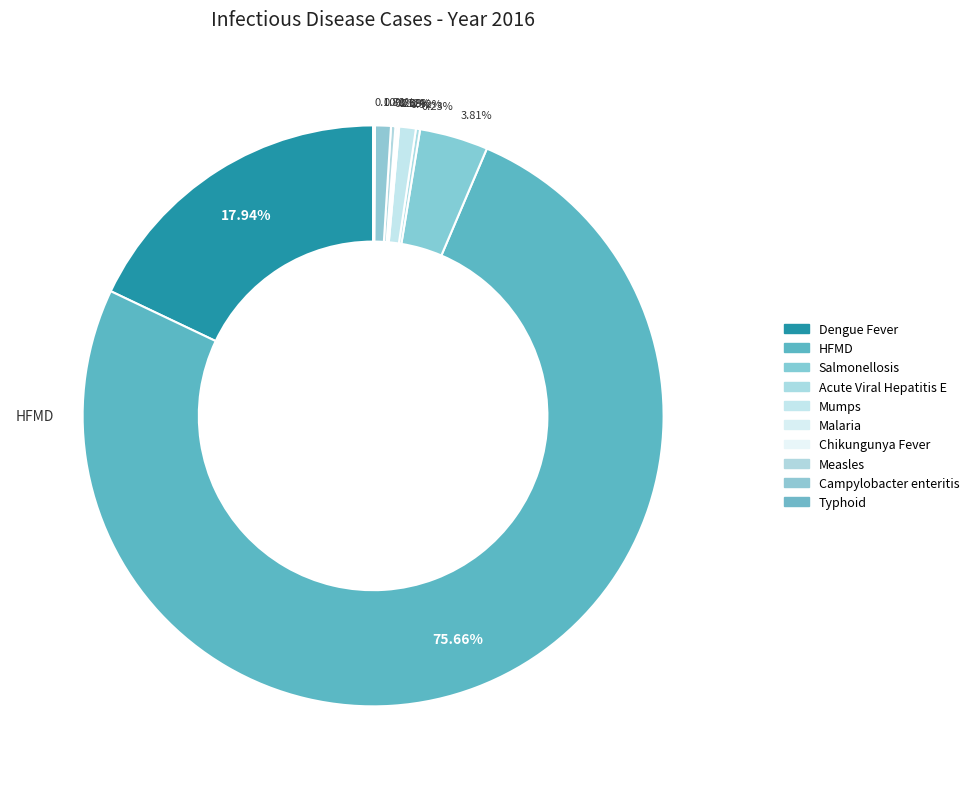

To the nearest percent, what portion does Mumps represent?

1%